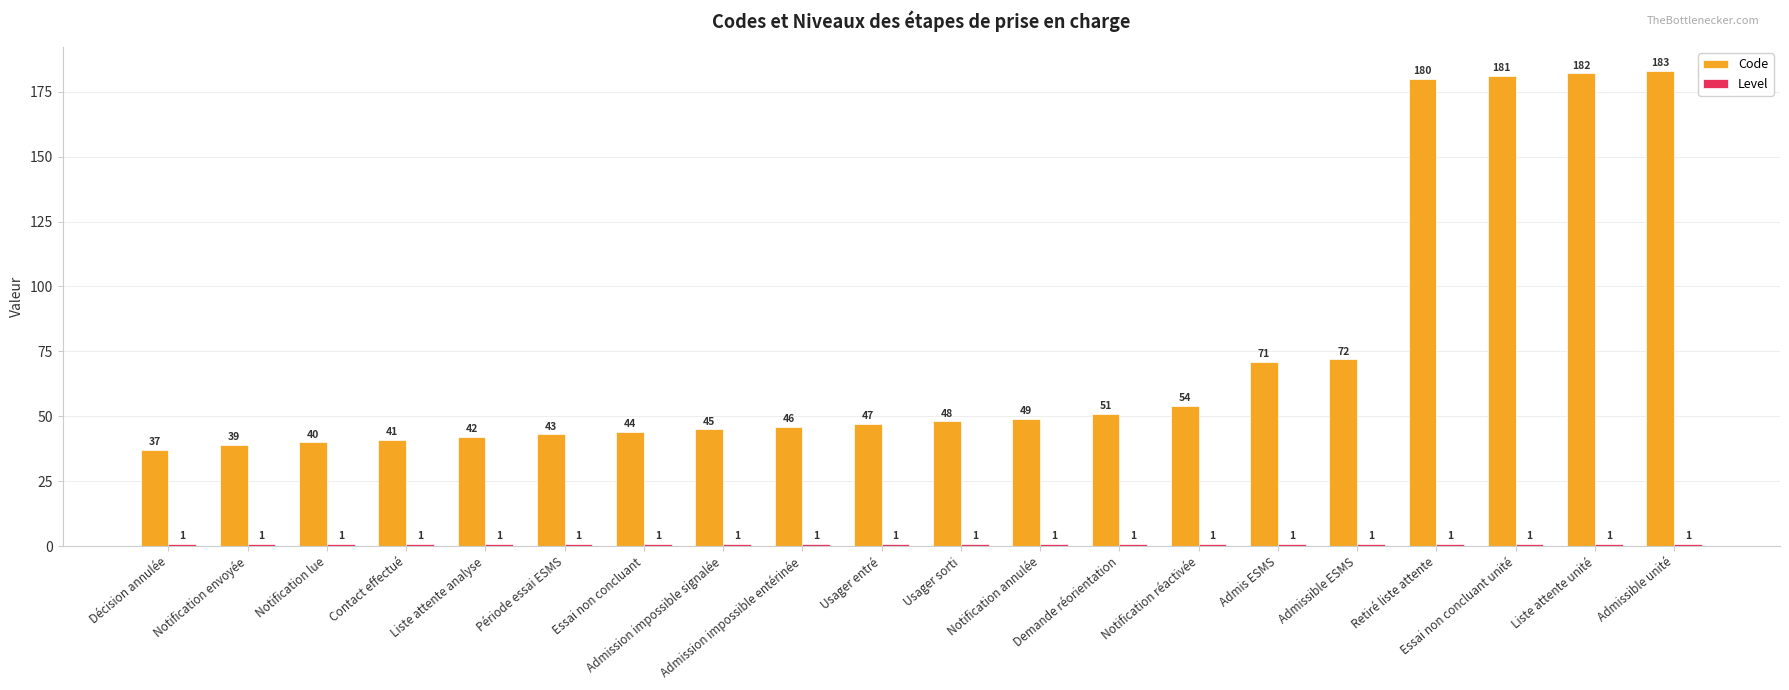

What is the difference between the second highest and minimum values in the Code series?

145